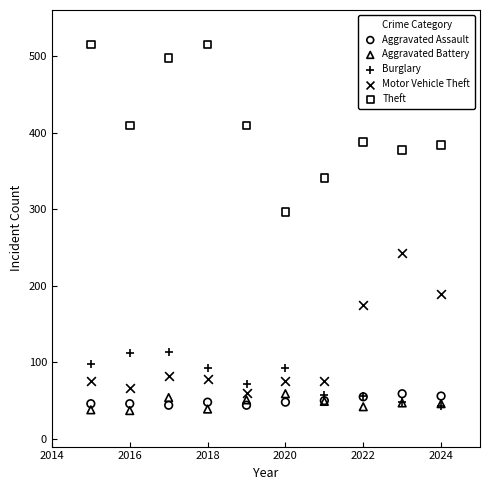

What are all the series names shown in the legend?

Aggravated Assault, Aggravated Battery, Burglary, Motor Vehicle Theft, Theft